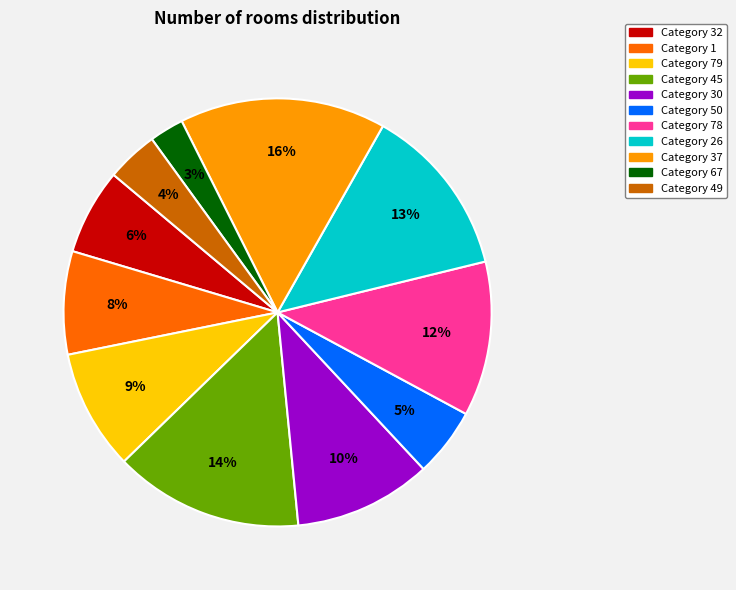

To the nearest percent, what is the difference between the largest and smallest slice percentages?

13%